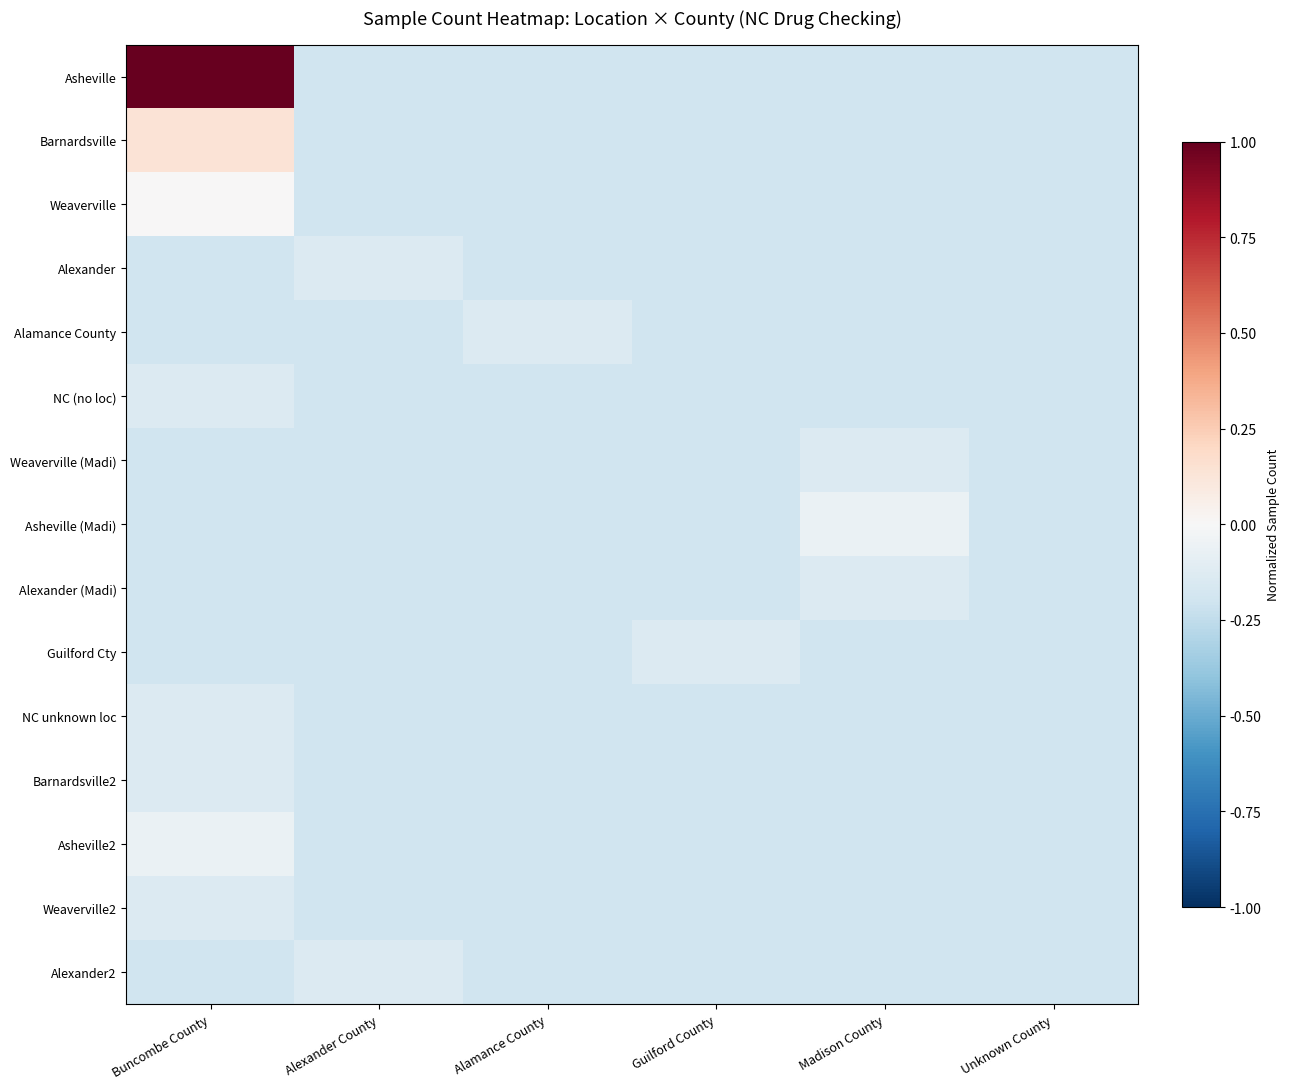

What is the minimum value shown in the chart?

-0.2